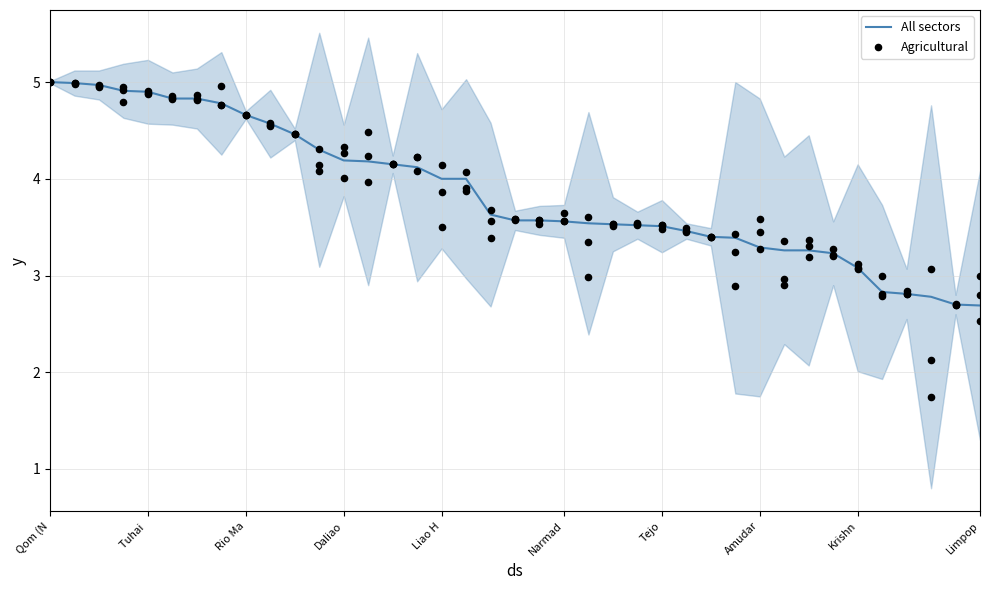

Is the value of Agricultural at 23 greater than the value of All sectors at 32?

Yes